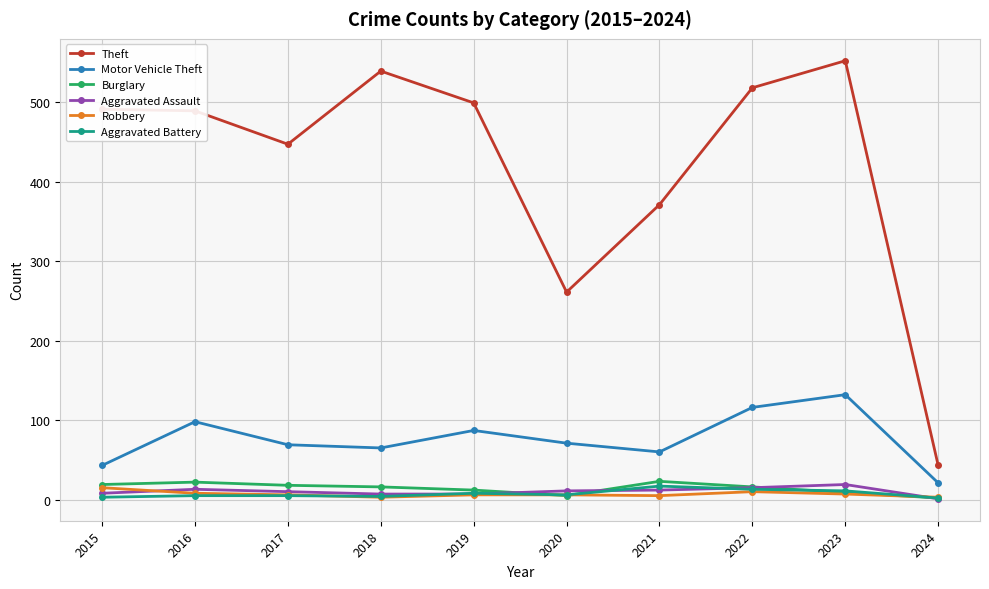

Which series has the largest range (max minus min)?

Theft